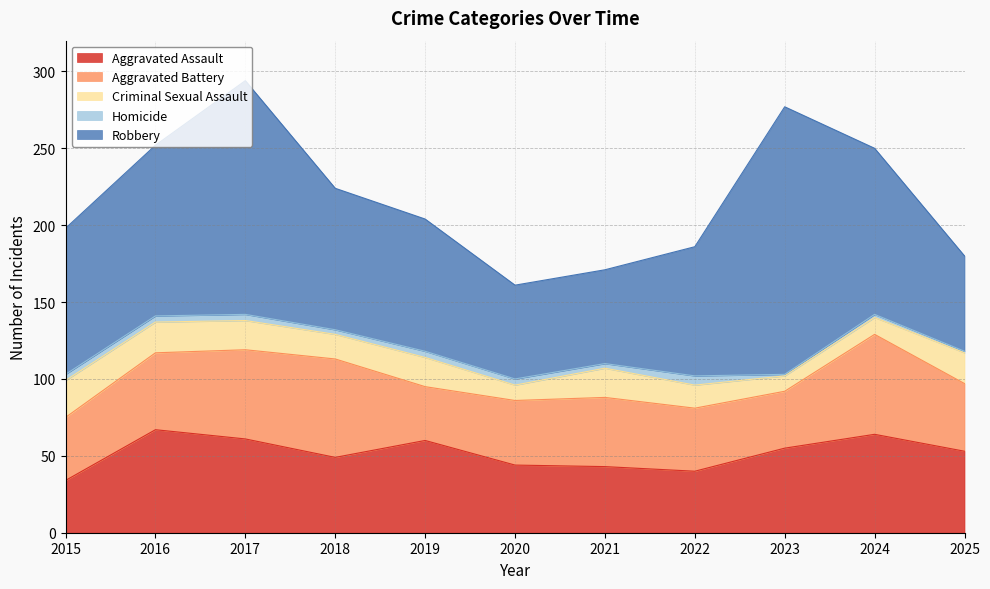

True or false: Homicide and Criminal Sexual Assault cross at least once.

False